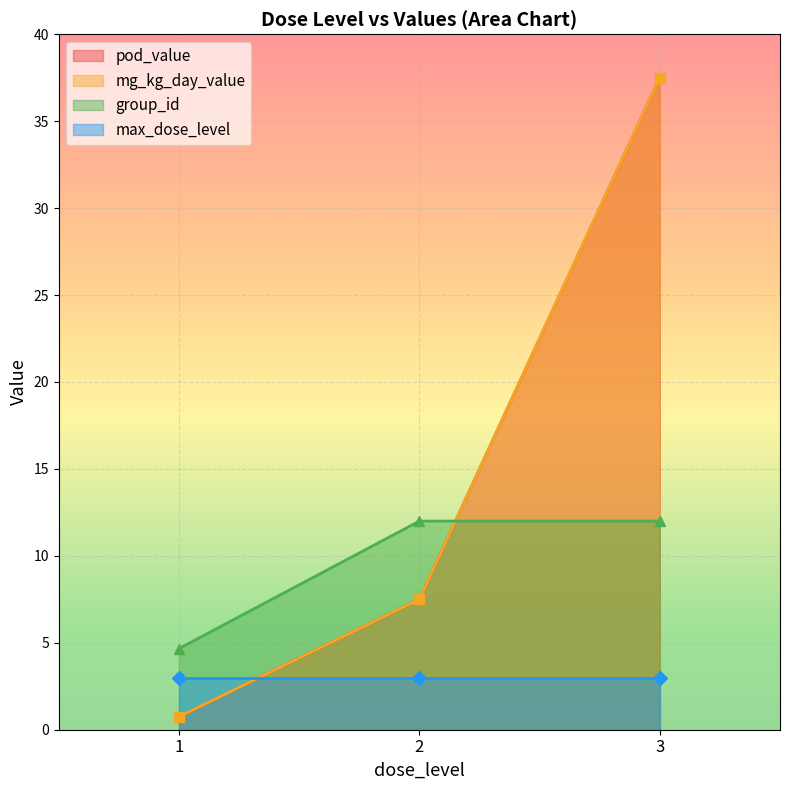

Which series has the largest total across all categories?

pod_value